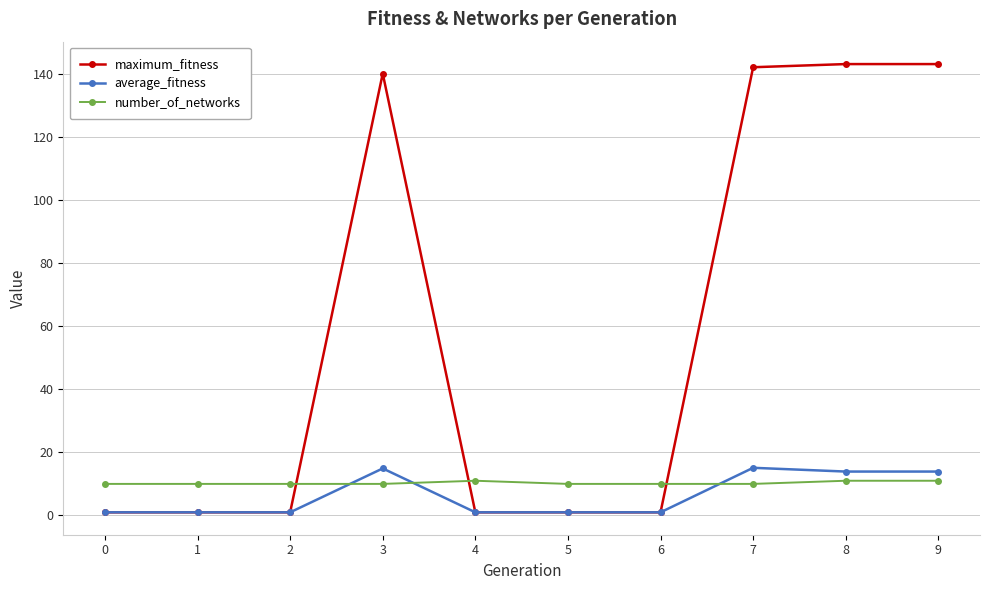

True or false: average_fitness has more than 0 points higher than both neighbors.

True